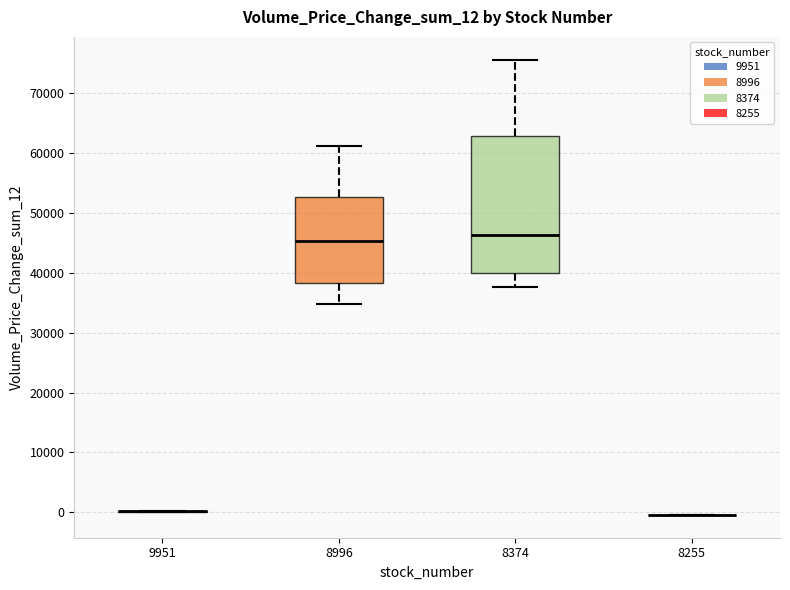

Reading left to right, read every box against the y-axis: the position of its median line, the range the box covers, and the ends of its whiskers. The values are not printed on the chart, so give them approximately, as read against the axis.

9951: box collapsed to a line at 0, whiskers 0 to 0
8996: median 45000, box 38000 to 53000, whiskers 35000 to 61000
8374: median 46000, box 40000 to 63000, whiskers 38000 to 76000
8255: box collapsed to a line at 0, whiskers 0 to 0